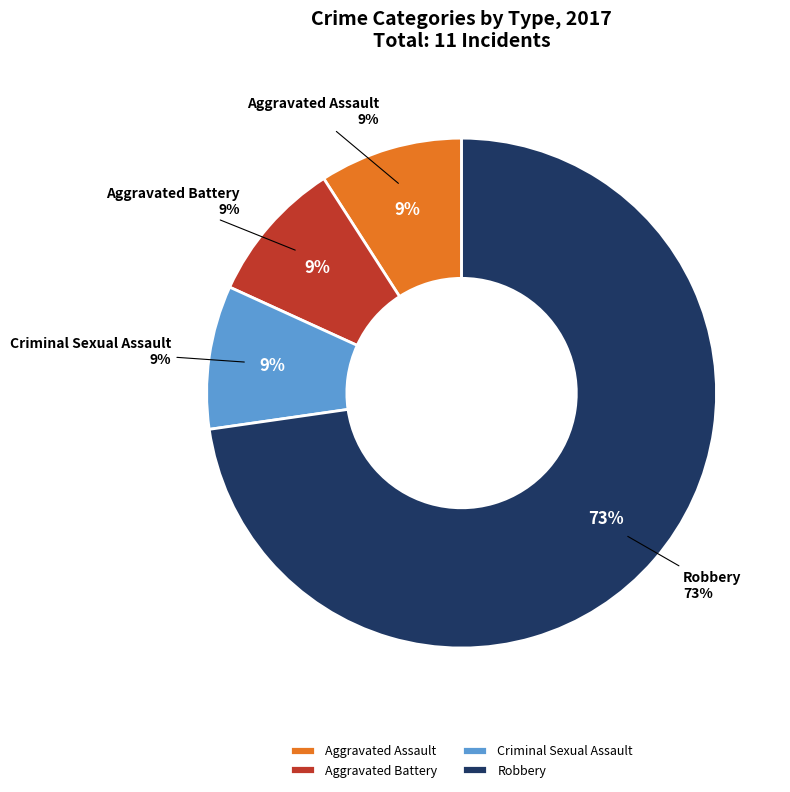

Does Aggravated Assault represent more than half of the total?

No